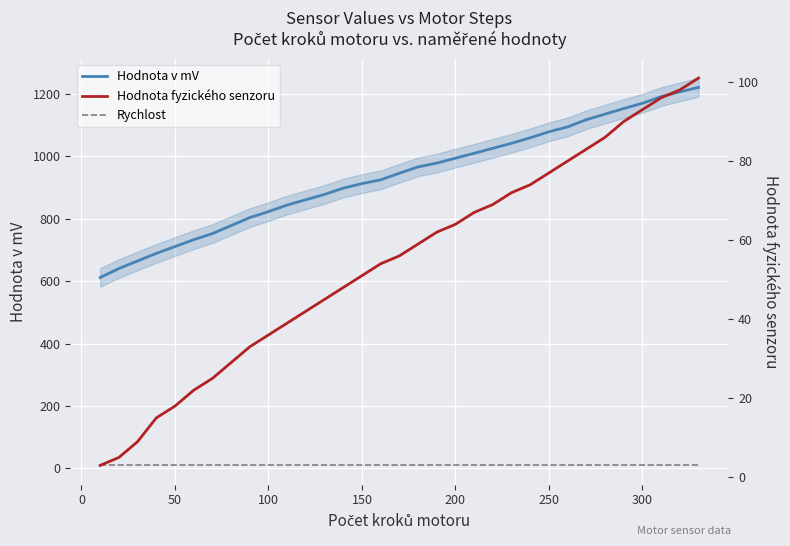

At 100, list the series in order from largest to smallest.

Hodnota v mV, Hodnota fyzického senzoru, Rychlost